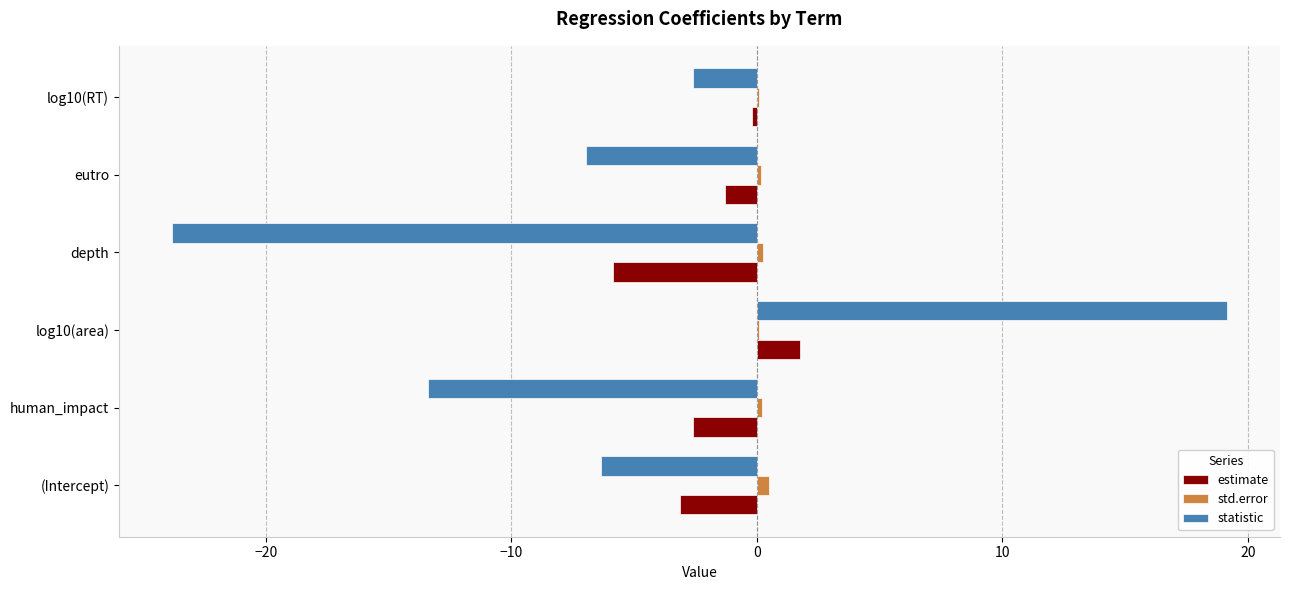

How many categories are shown in the chart?

6